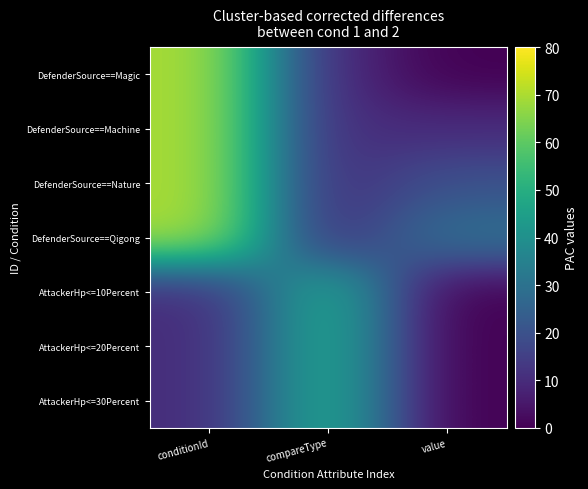

At which category is the sum across all series the highest?

conditionId